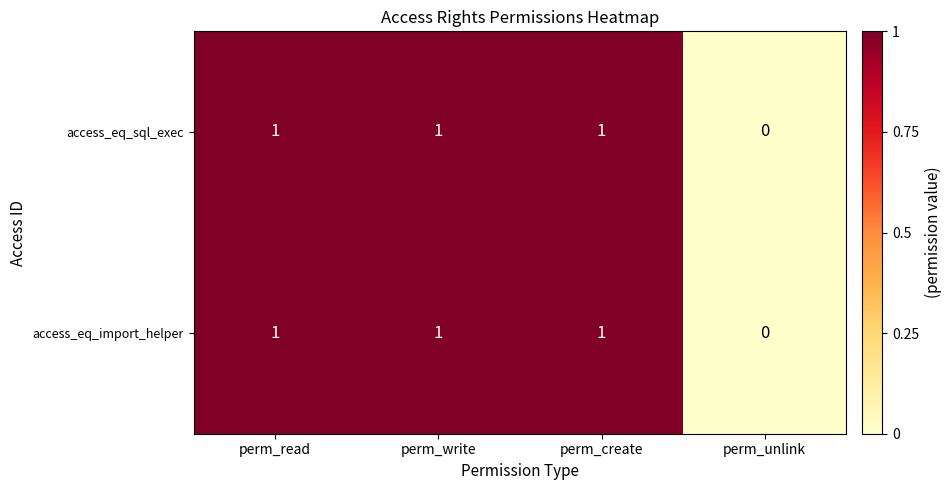

Reading left to right, transcribe all the data shown in this chart.

access_eq_sql_exec: 1	1	1	0
access_eq_import_helper: 1	1	1	0